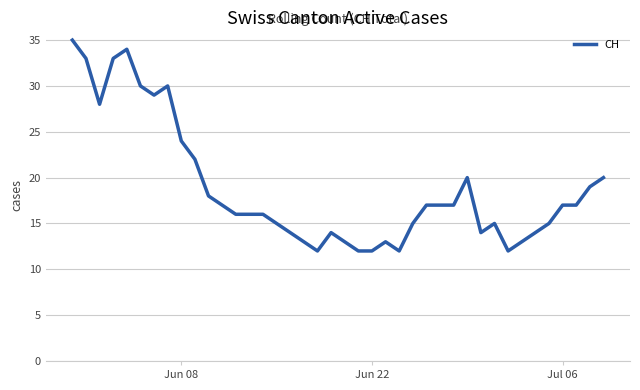

What is the difference between the maximum and minimum values?

23